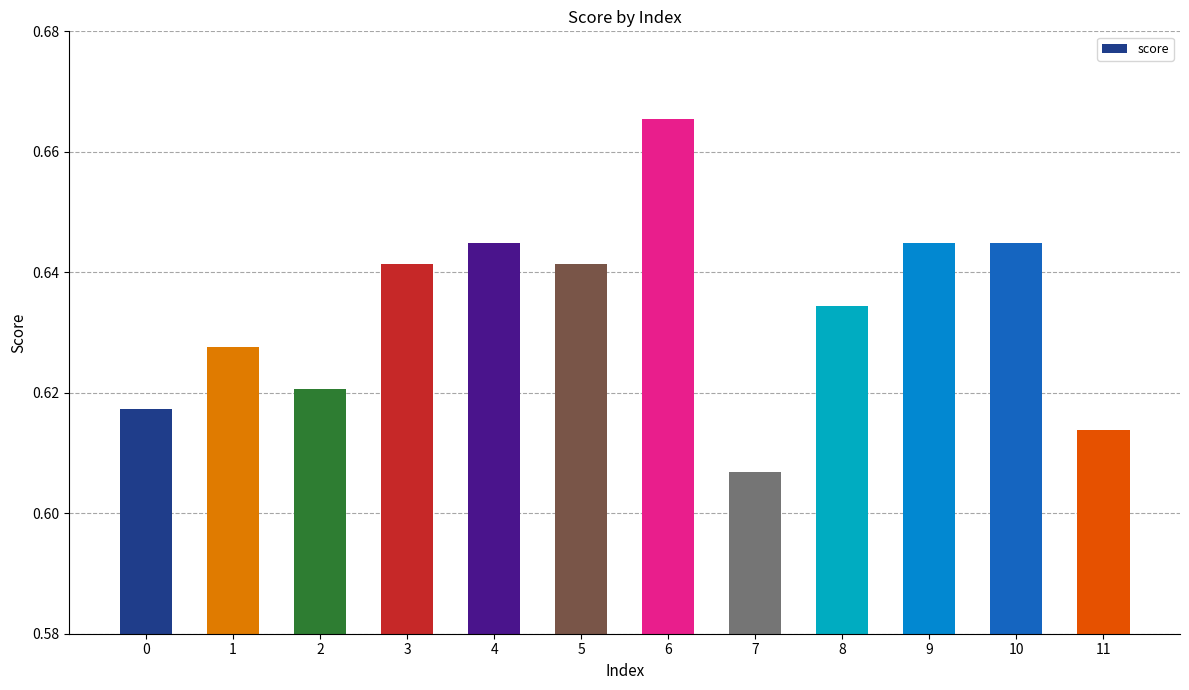

At which label is the value closest to 0?

7